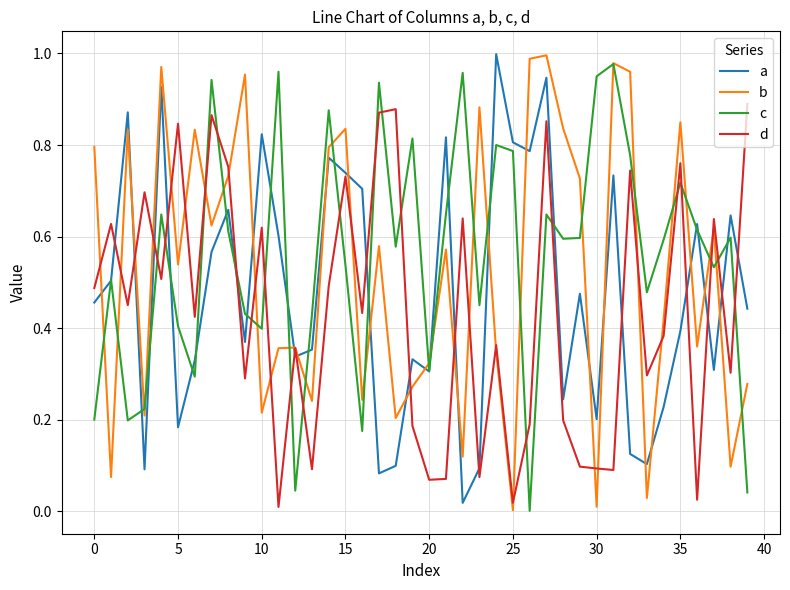

True or false: b and c intersect in this chart.

True